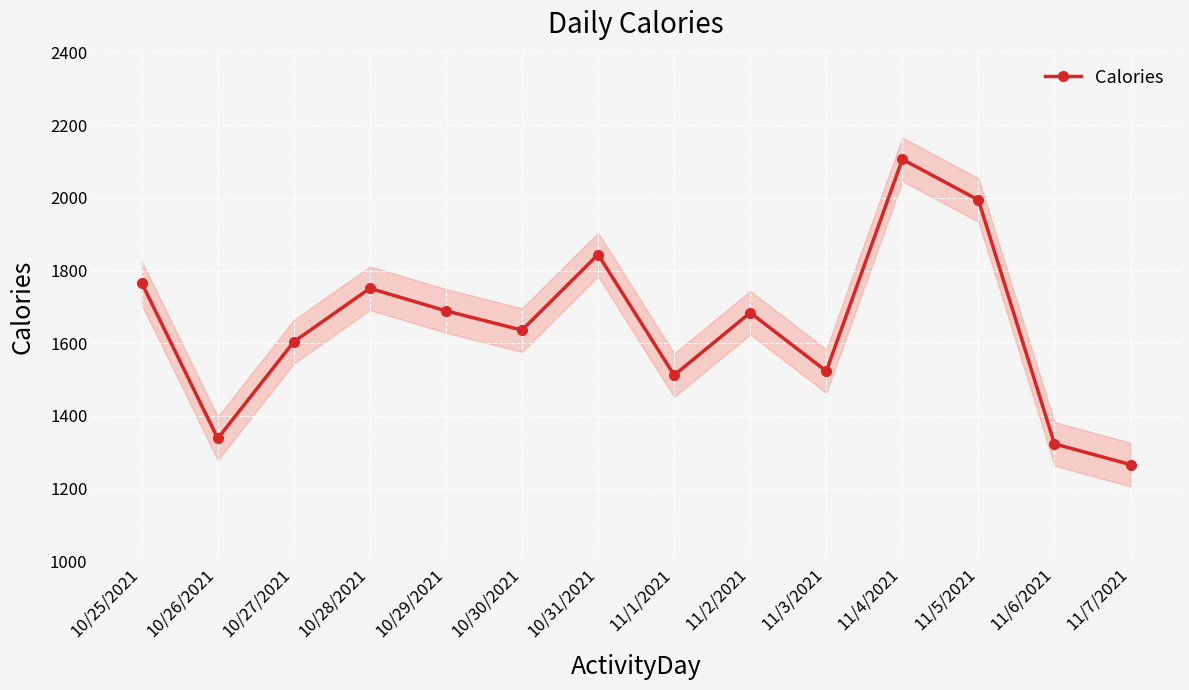

What is the difference between the maximum and minimum values?

840